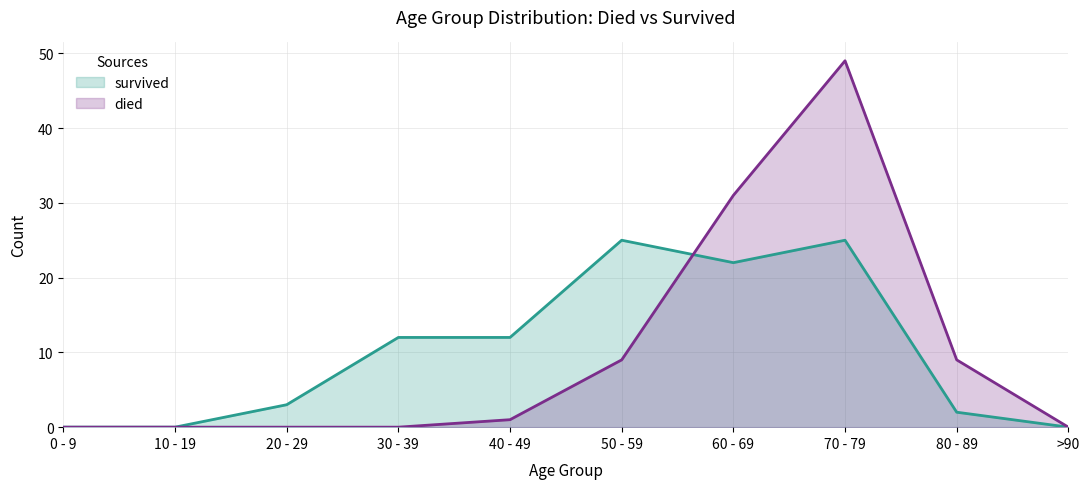

What is the spread (max minus min) of values at 20 - 29?

3